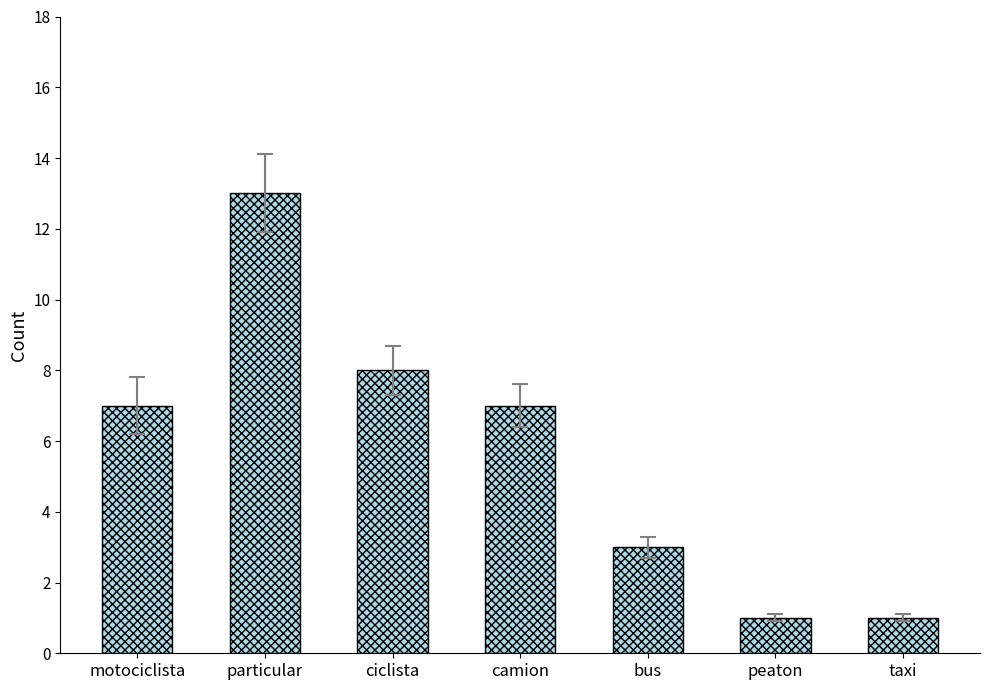

Between bus and taxi, which is larger?

bus